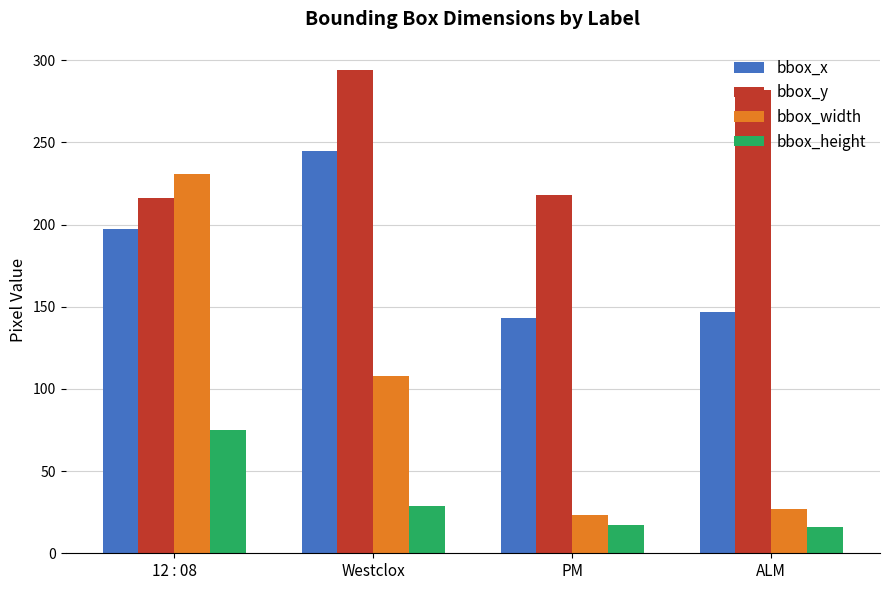

Which category has the highest value in the bbox_height series?

12 : 08